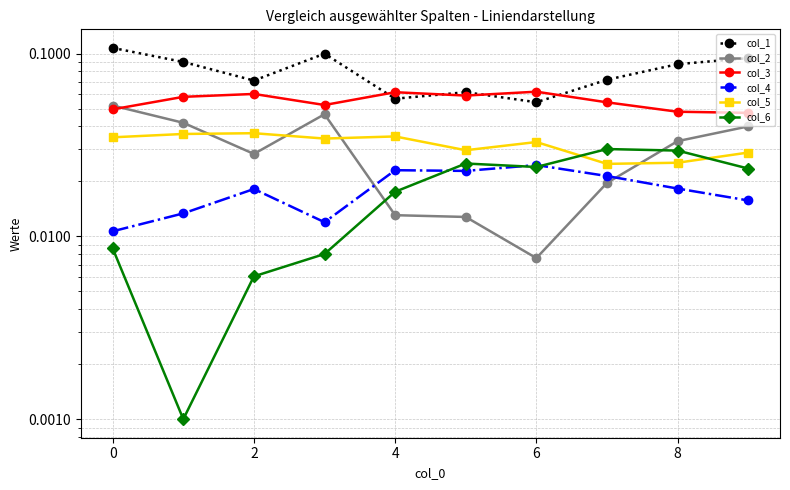

What is the label of the 10th point from the left?

9